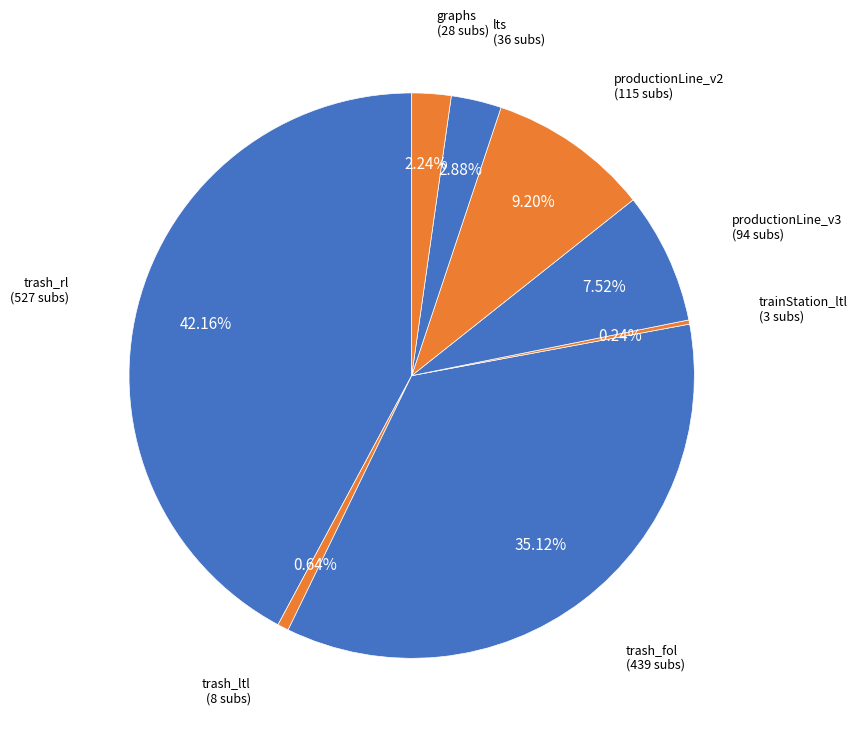

Is there a majority slice in this chart?

No